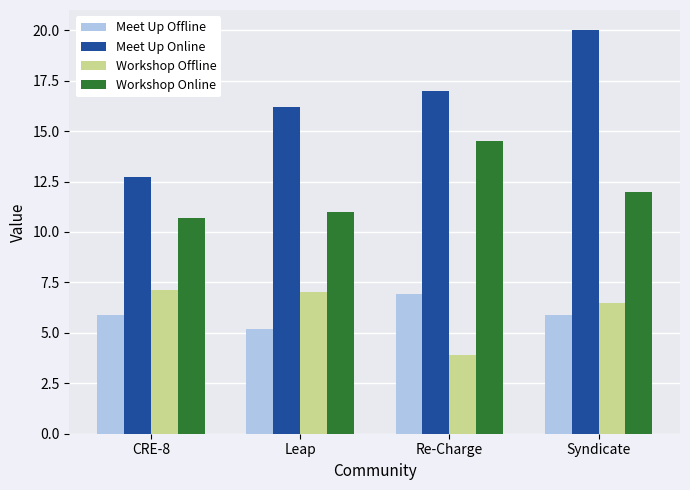

What is the lowest value of the Meet Up Offline series?

5.2